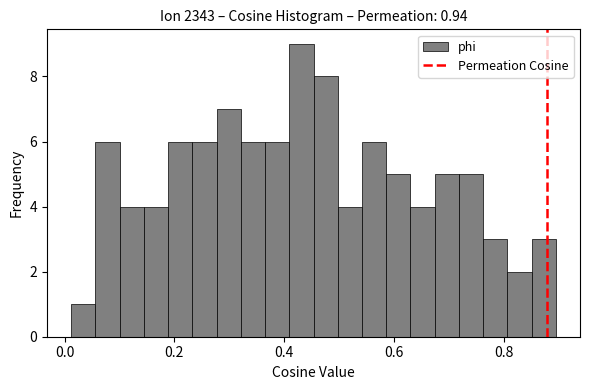

Around what value on the x-axis is the tallest bar? Give the approximate position of its centre, as read against the axis.

0.44